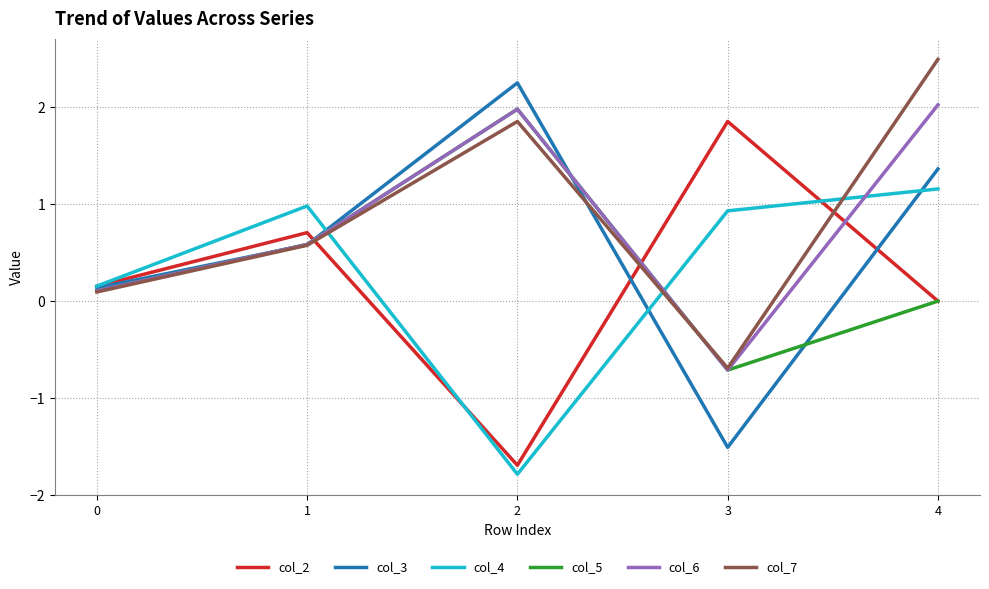

The col_2 series shows -1.0 at 2. True or false?

False